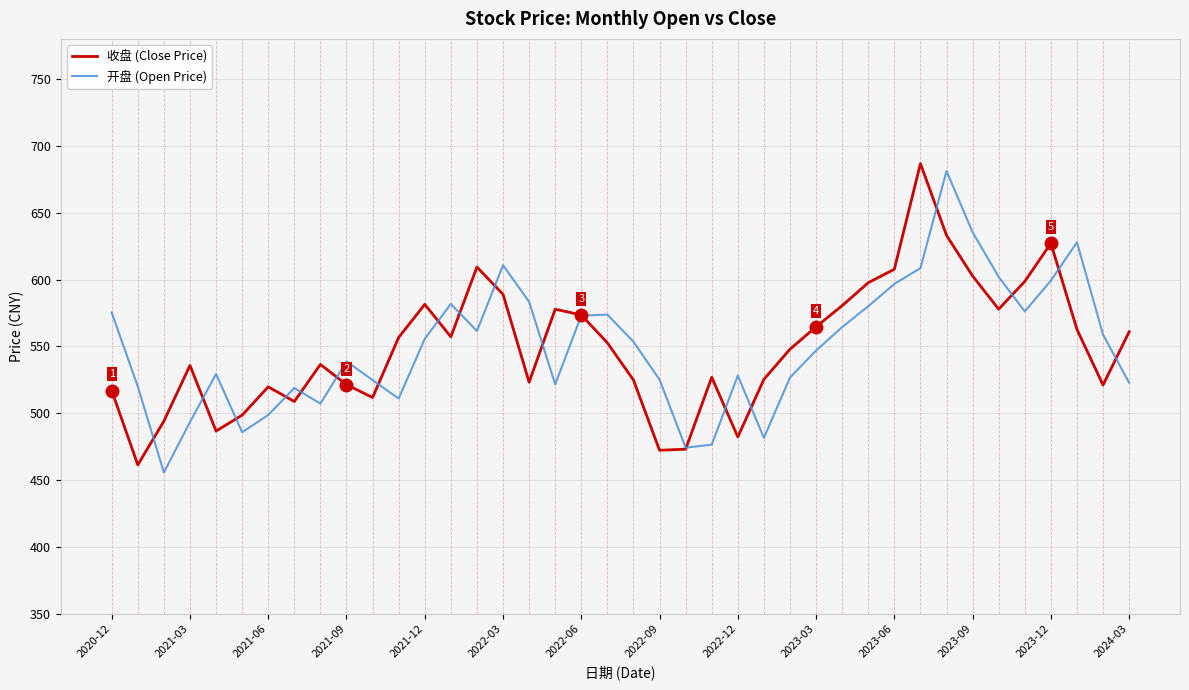

What is the minimum value for 收盘 (Close Price)?

461.4